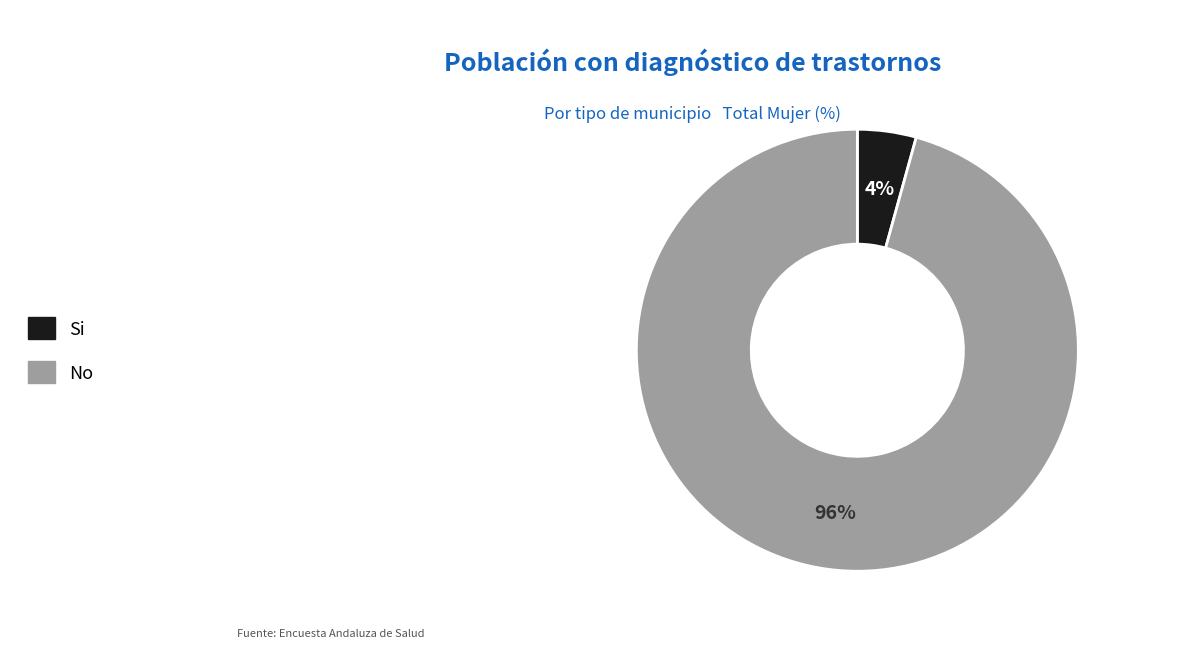

What percentage is the Si slice, to the nearest percent?

4%